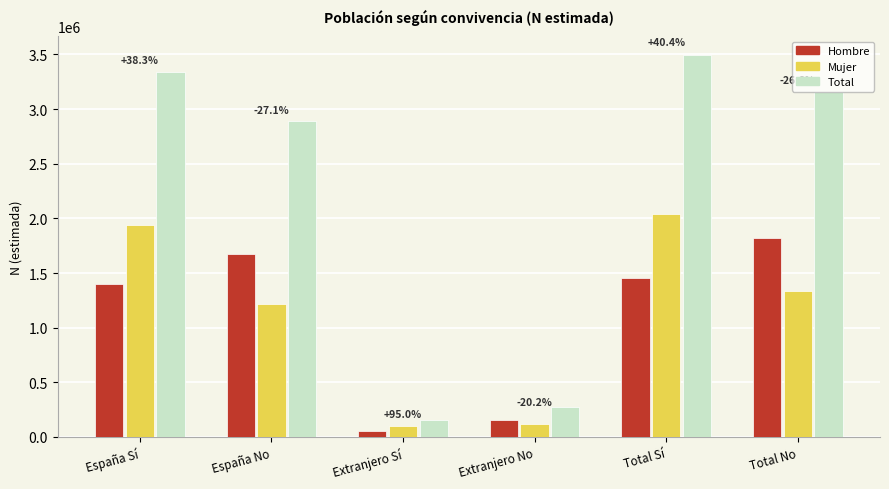

What is the total value across all series at Extranjero Sí?

315058